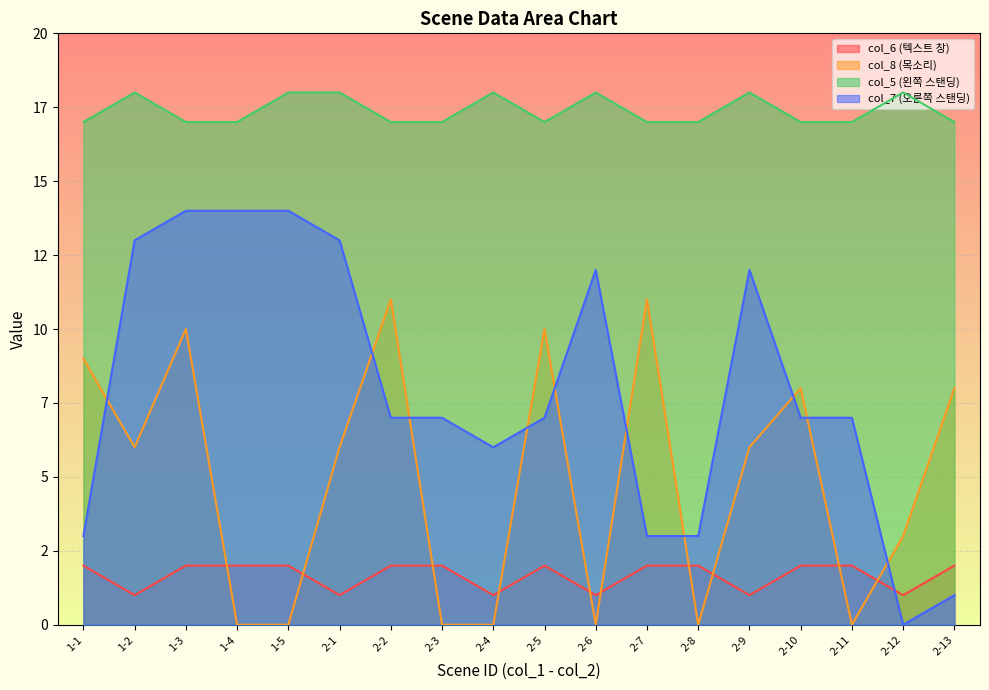

How many distinct data groups are displayed?

4